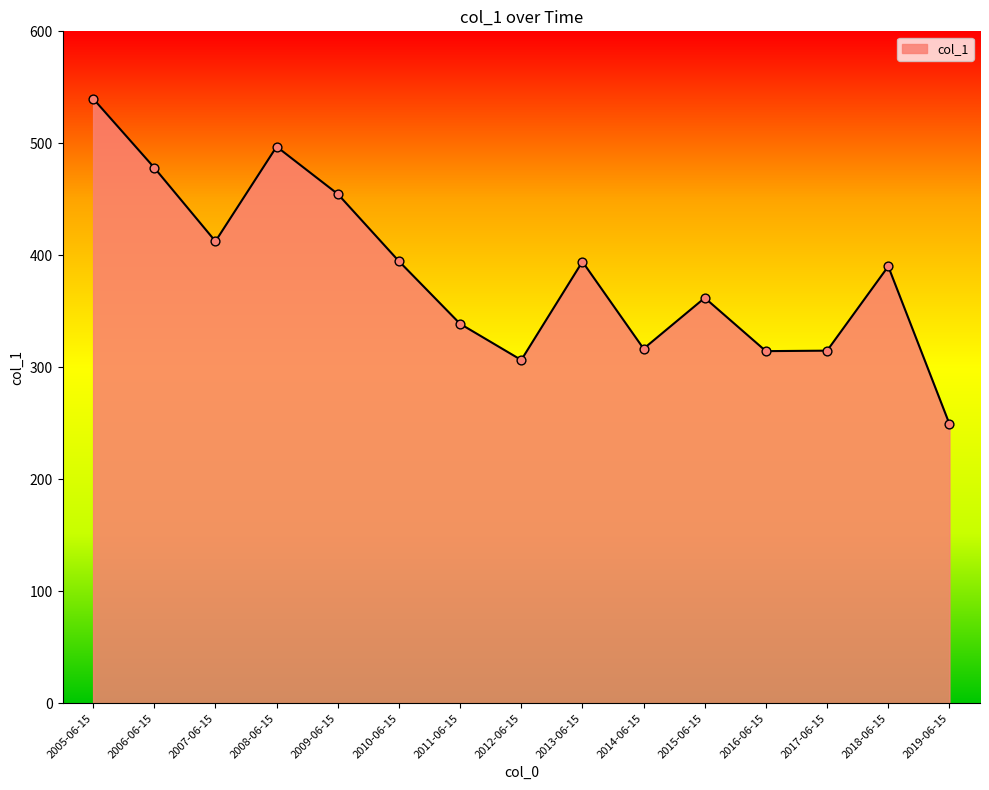

Between 2013-06-15 and 2012-06-15, which is larger?

2013-06-15